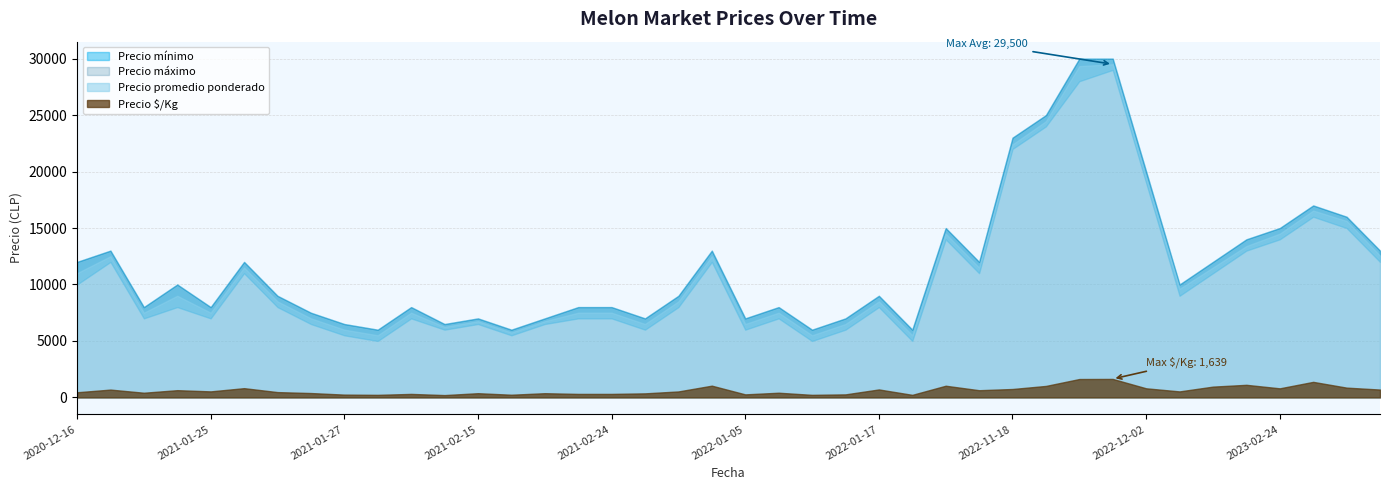

At which category does the chart reach its minimum across all series?

2021-02-09